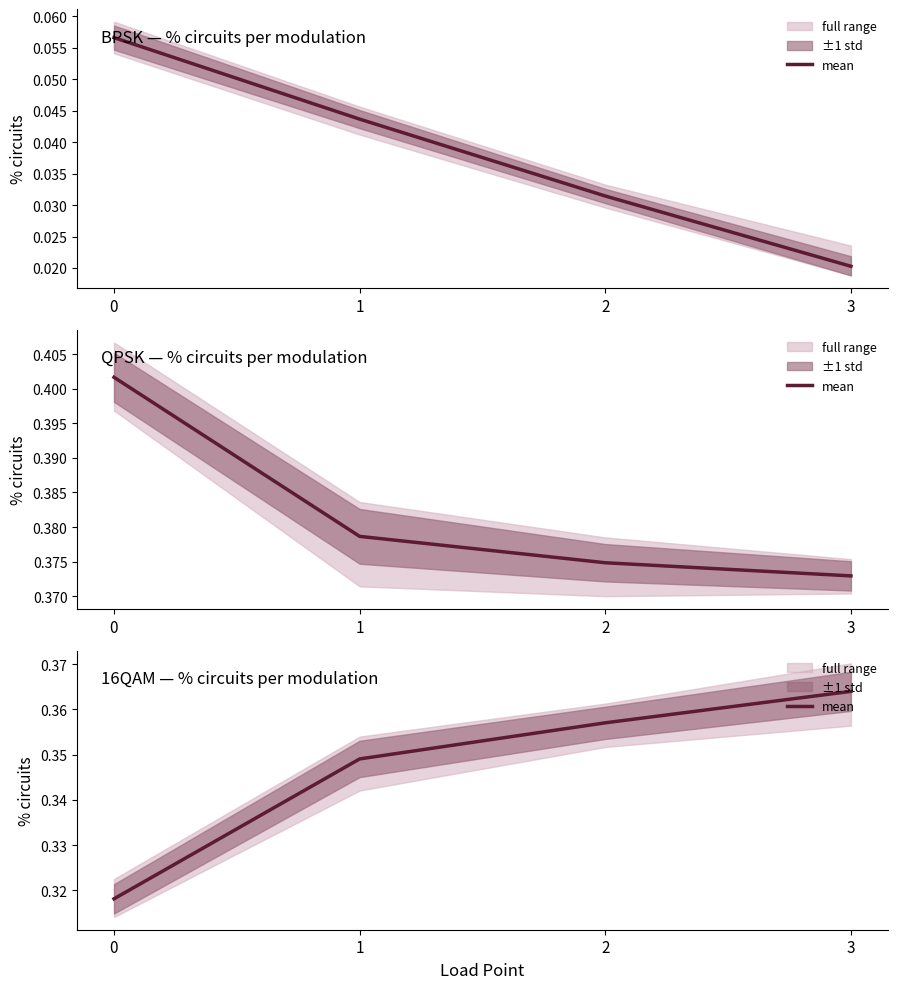

Which category has the highest value across all series?

3